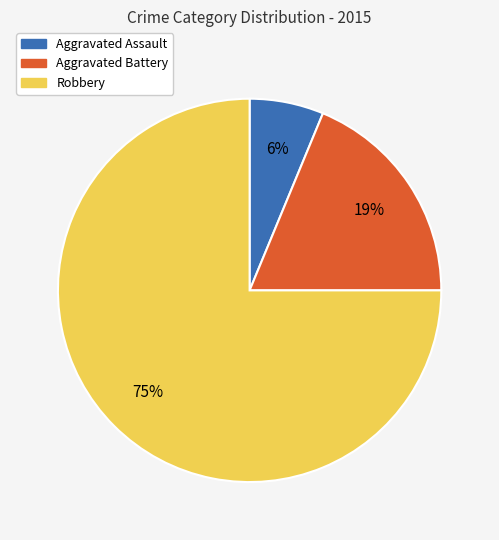

Combined, do Aggravated Assault and Aggravated Battery account for over 50%?

No